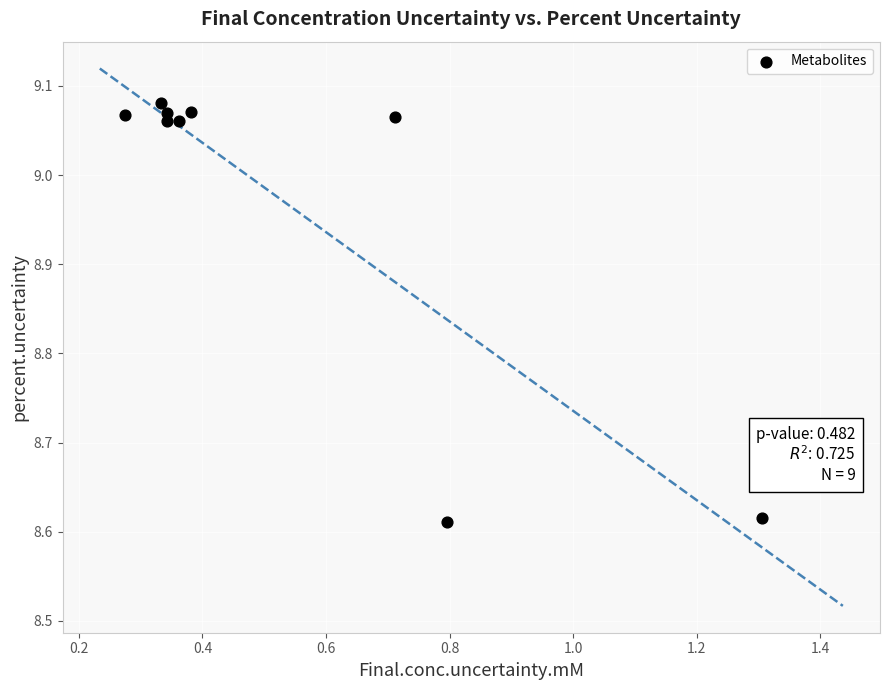

What is the average Y value?

9.0